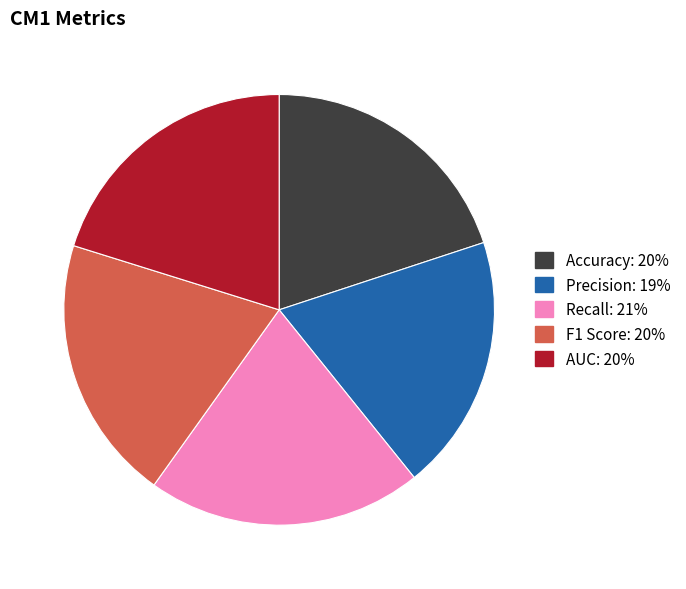

Which slice is the smallest?

Precision